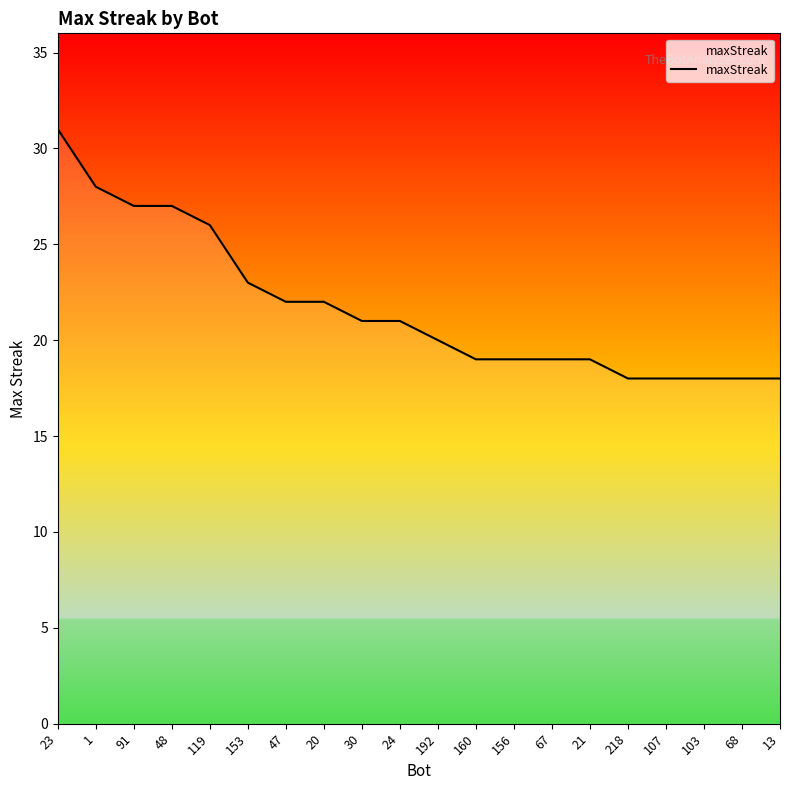

Which label corresponds to the largest value in the chart?

23